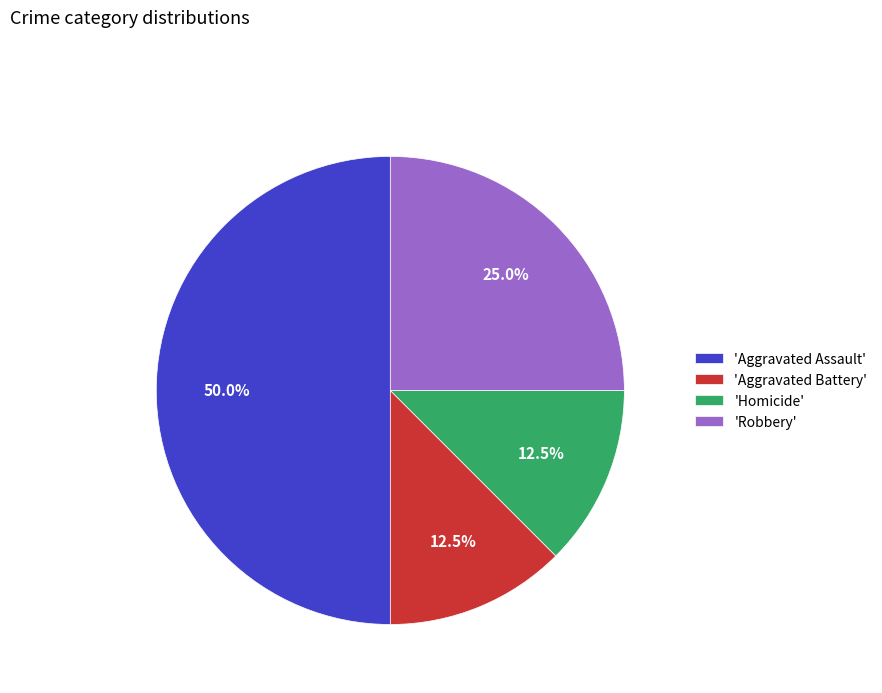

Count the number of slices in the pie.

4